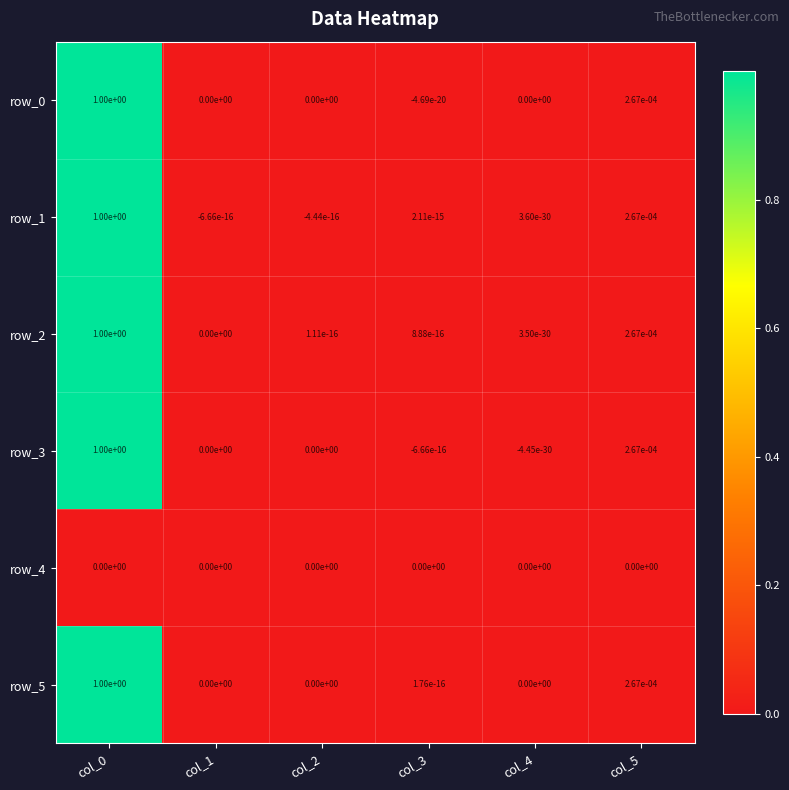

The row_5 series shows 0.0 at col_2. True or false?

True